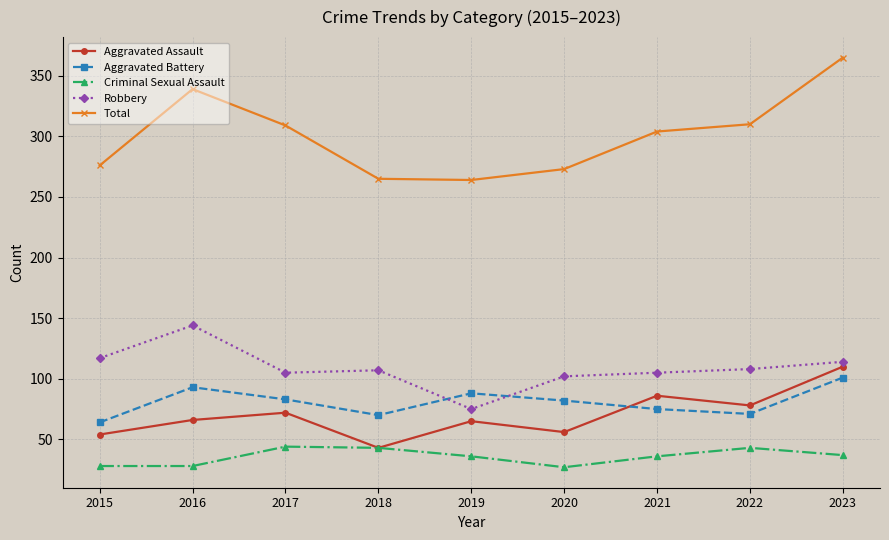

Does the chart display data point markers on the line(s)?

Yes